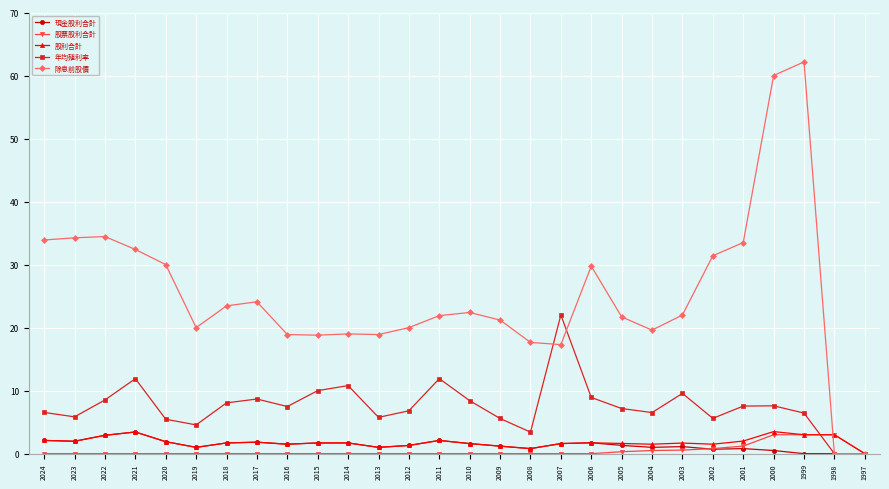

What are all the series names shown in the legend?

現金股利合計, 股票股利合計, 股利合計, 年均殖利率, 除息前股價